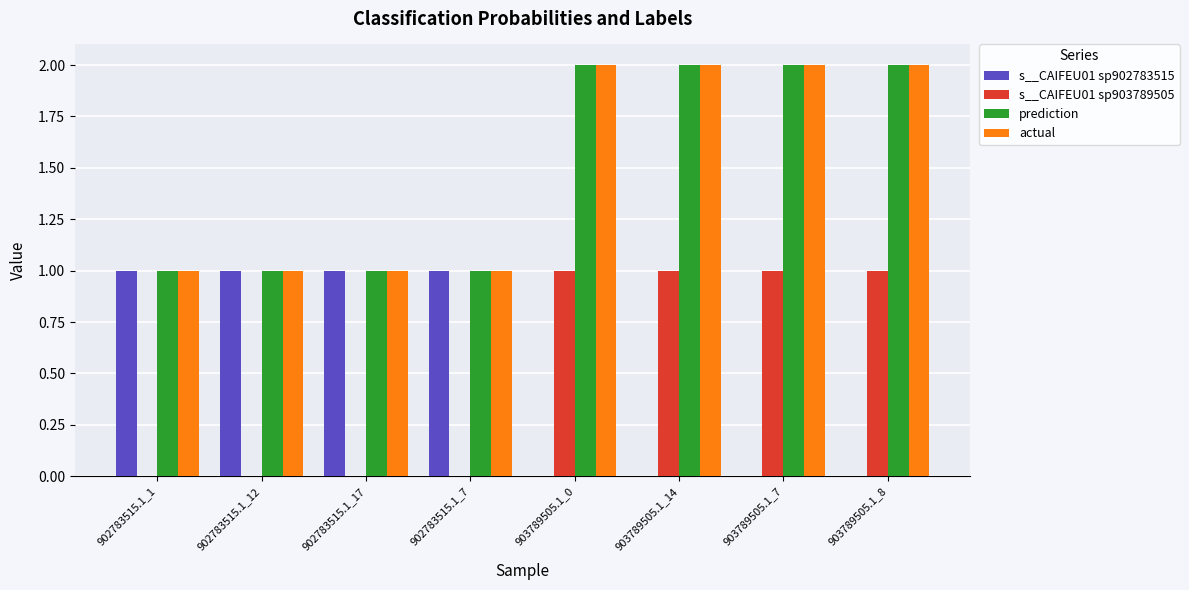

Is the value of actual at 903789505.1_7 greater than the value of s__CAIFEU01 sp903789505 at 902783515.1_12?

Yes